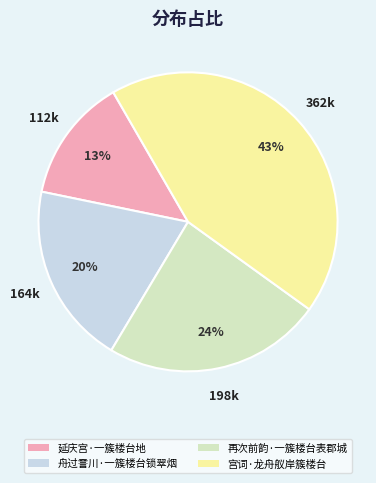

How many segments does this pie chart have?

4